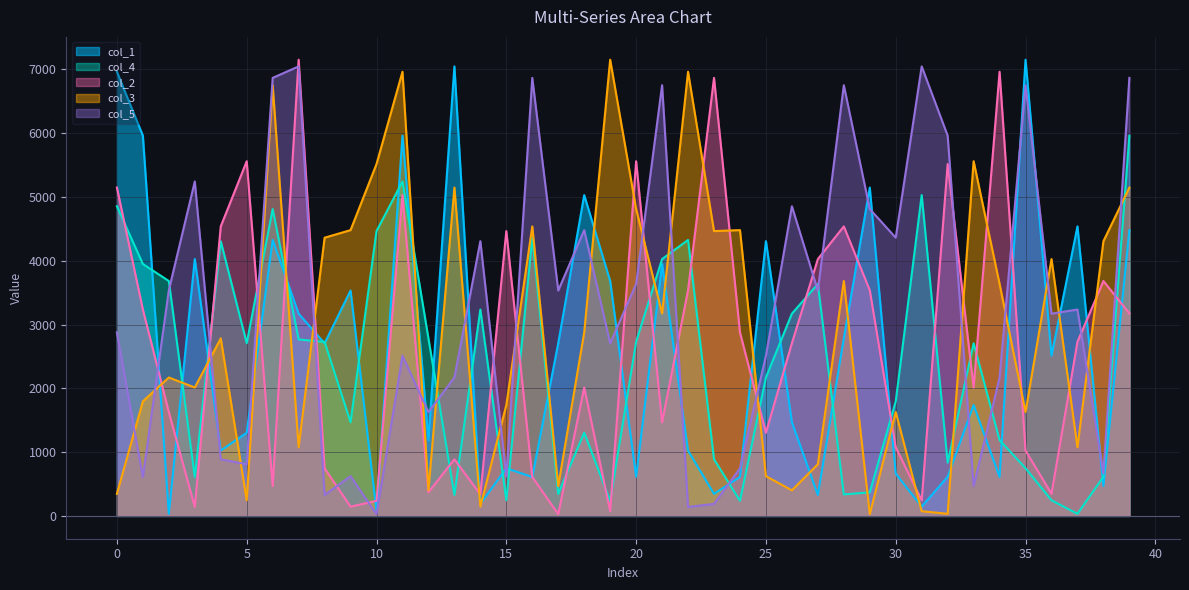

In col_5, how many points are higher than both neighbors (excluding endpoints)?

13